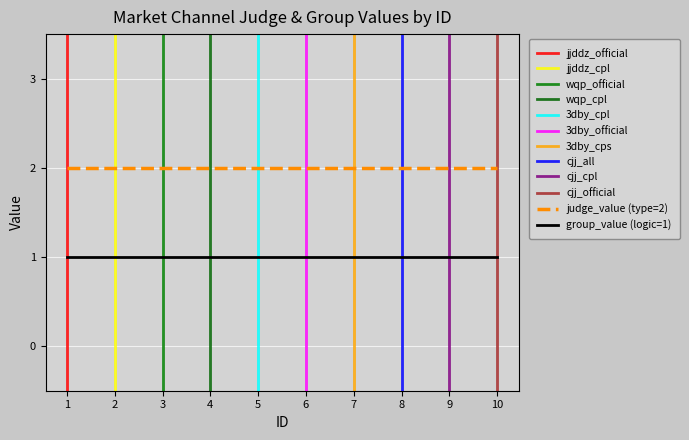

Reading right to left, what are all the values shown in this chart?

judge_value: 10=2	9=2	8=2	7=2	6=2	5=2	4=2	3=2	2=2	1=2
group_value: 10=1	9=1	8=1	7=1	6=1	5=1	4=1	3=1	2=1	1=1